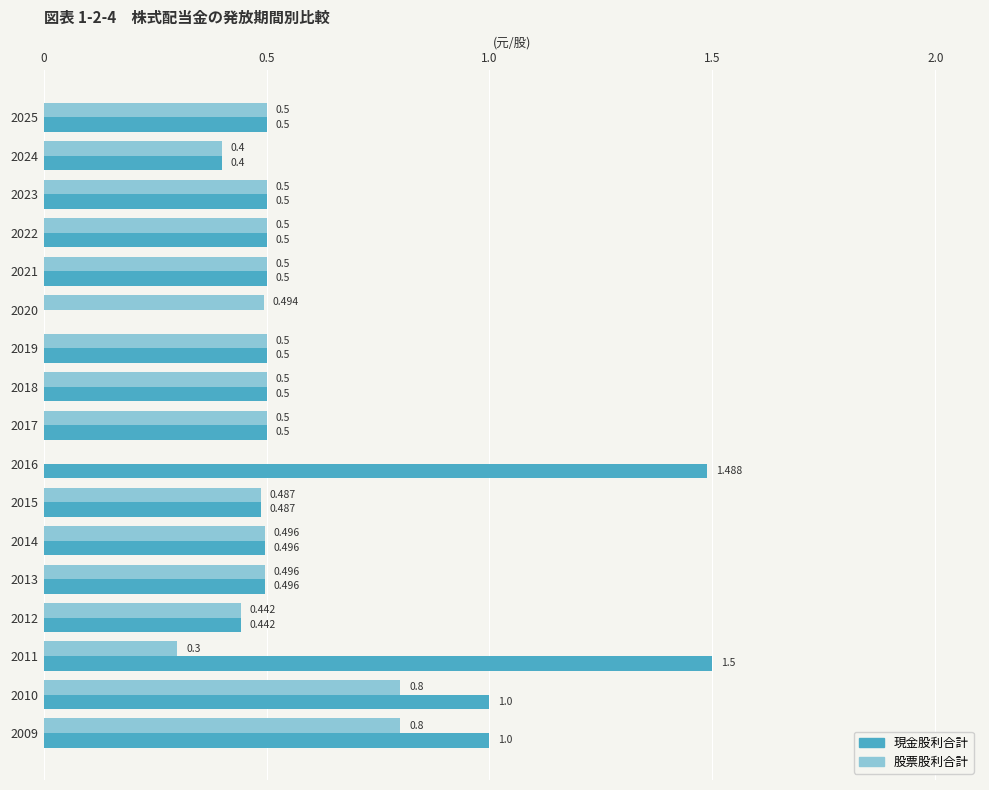

Which series has the largest total across all categories?

現金股利合計